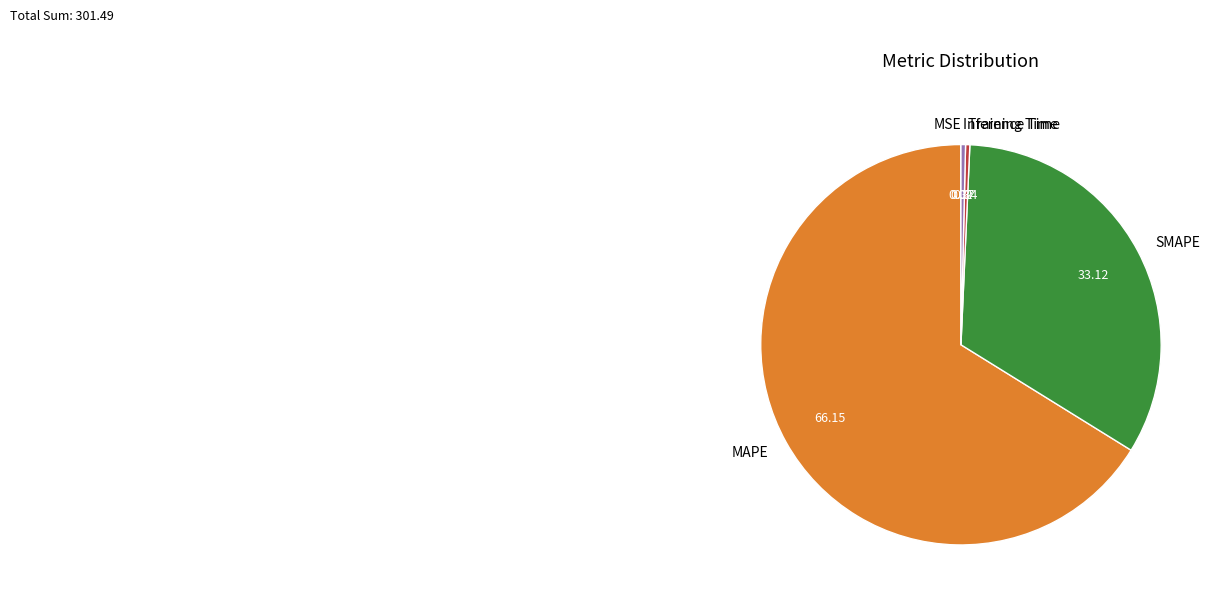

Between SMAPE and Training Time, which is larger?

SMAPE